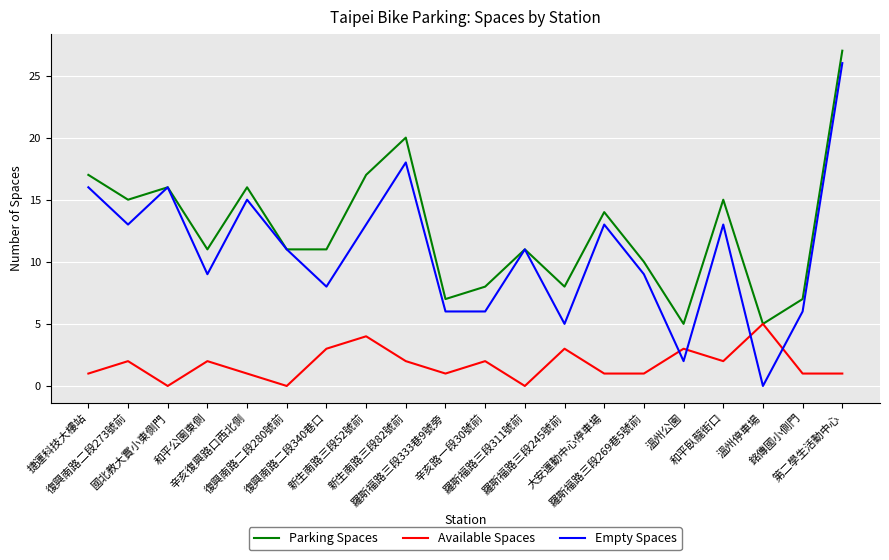

Rank the series by their maximum value, from highest to lowest.

Parking Spaces, Empty Spaces, Available Spaces